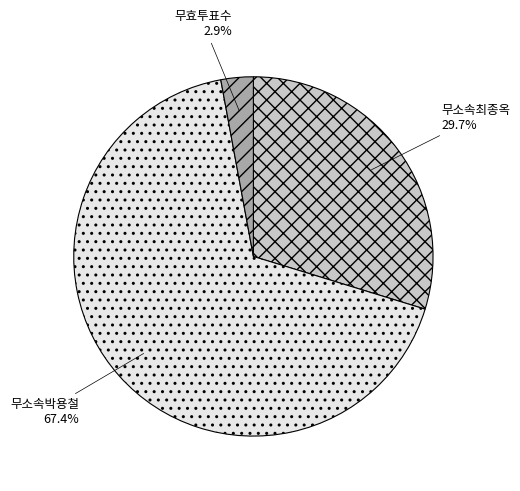

What is the total percentage of 무효투표수 and 무소속최종옥?

32.6%